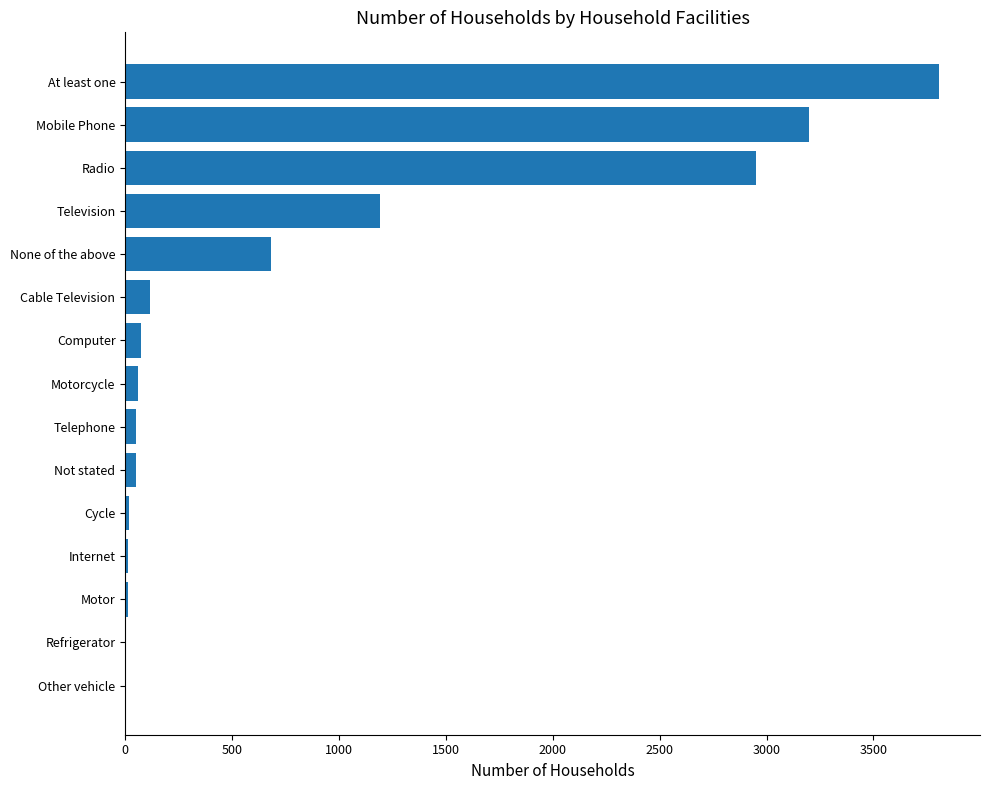

What is the maximum value shown in the chart?

3808